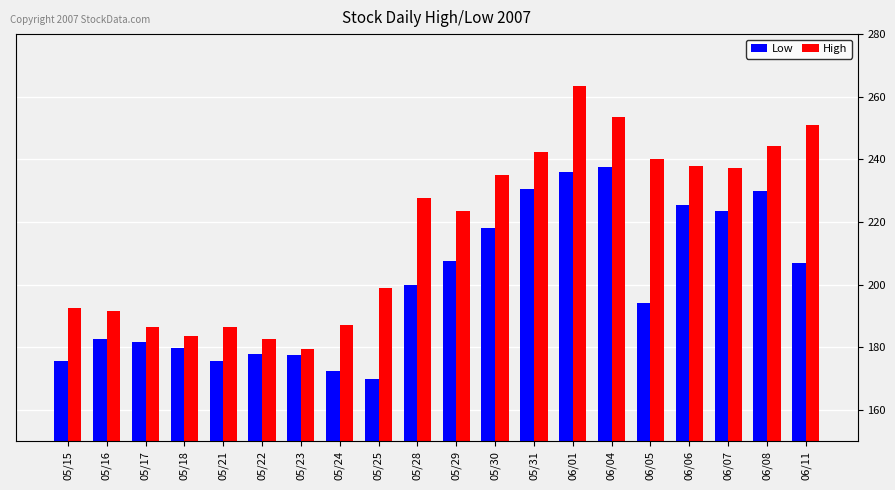

What is the sum of all High values?

4344.6